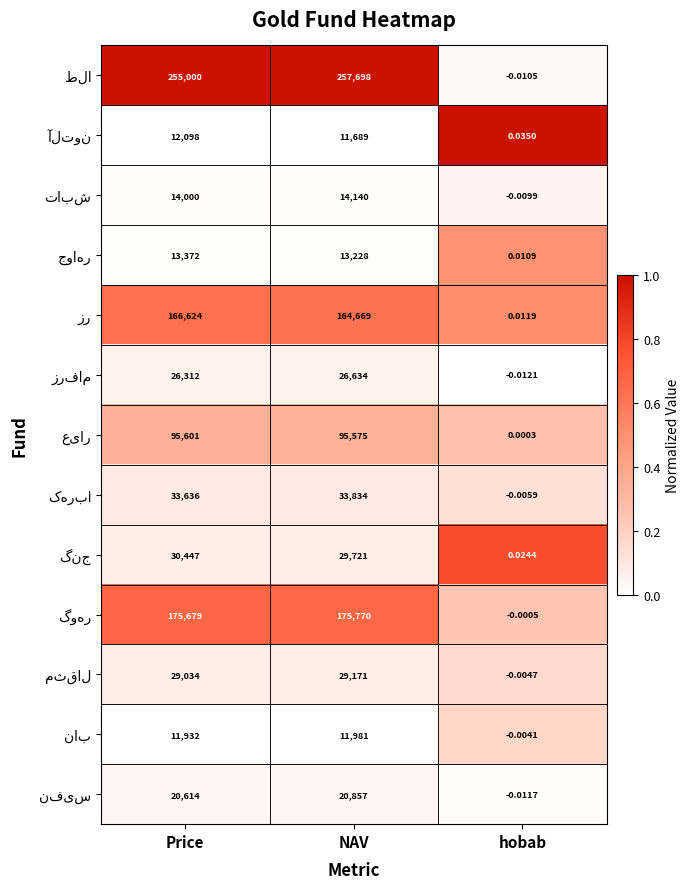

At which category is the sum across all series the highest?

NAV